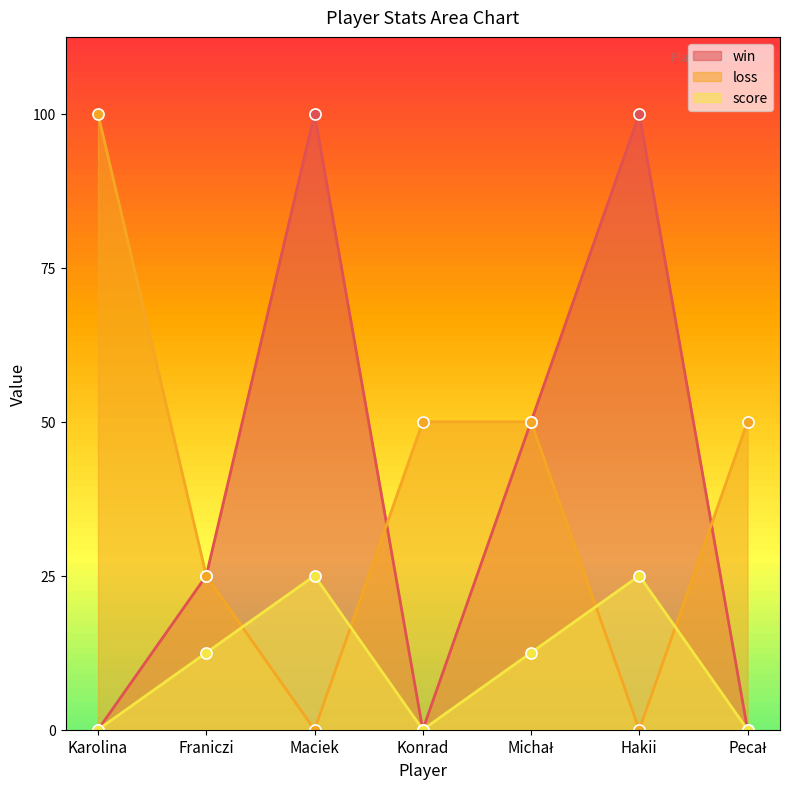

What are all the series names shown in the legend?

win, loss, score